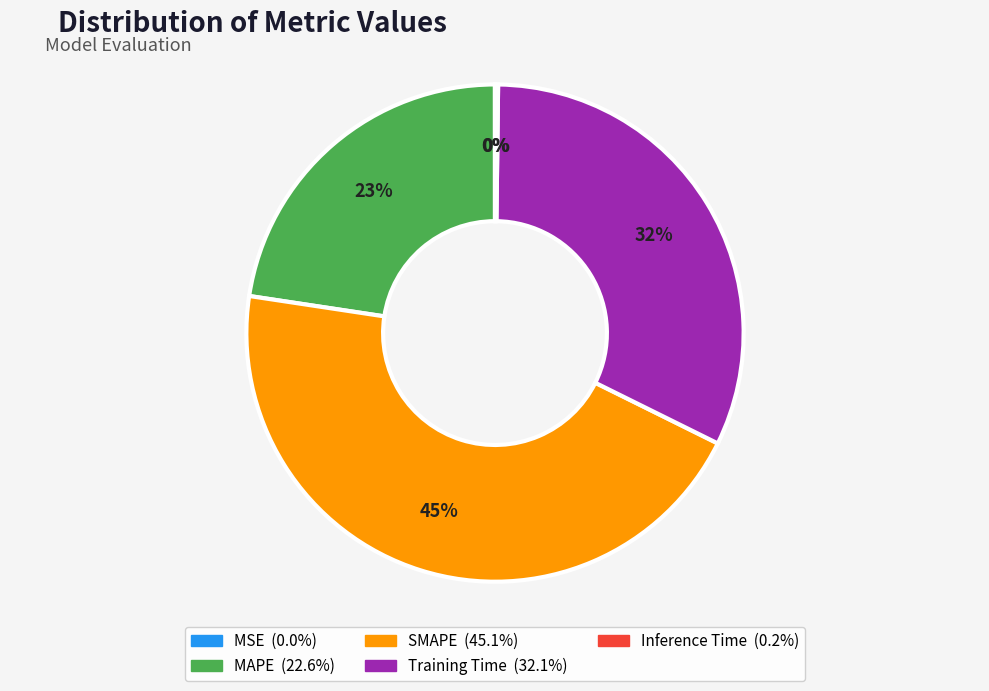

To the nearest percent, what is the difference between the largest and smallest slice percentages?

45%